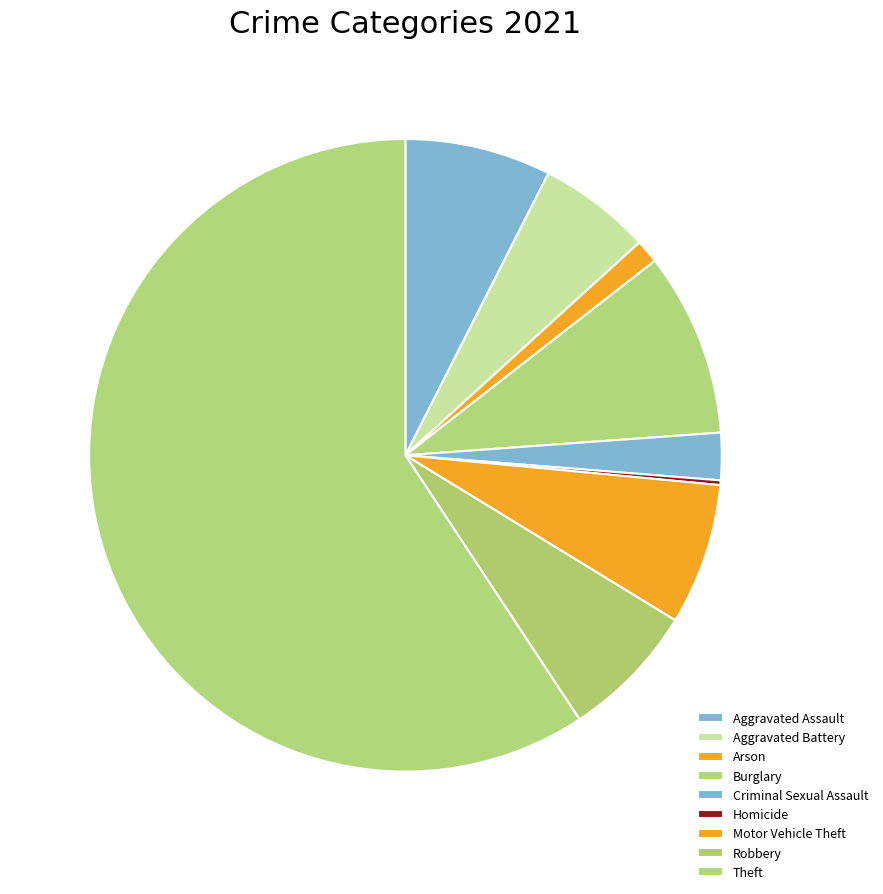

Is it true that Criminal Sexual Assault is 2% of the pie?

True